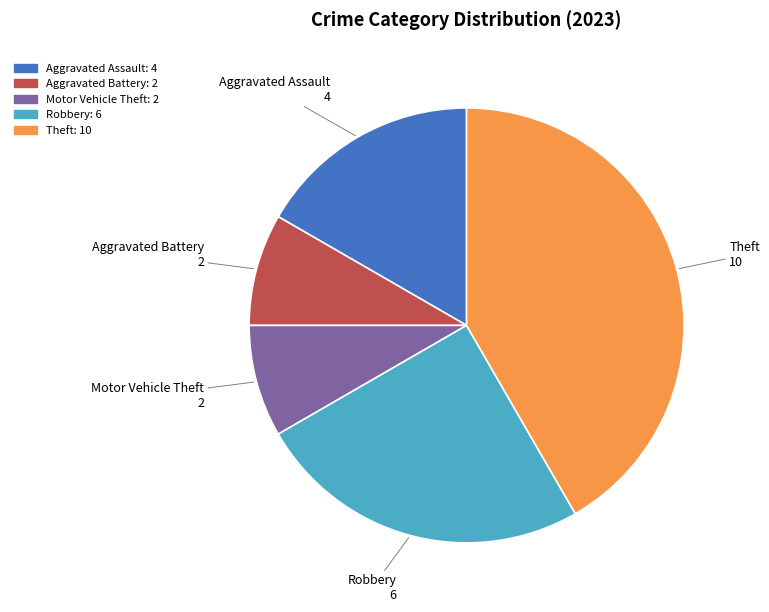

Does Robbery represent more than half of the total?

No